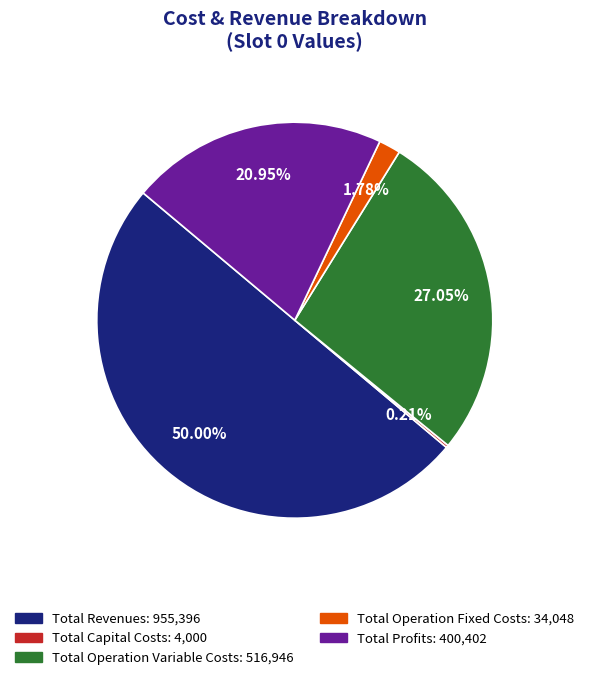

Does Total Profits account for over 50% of the chart?

No